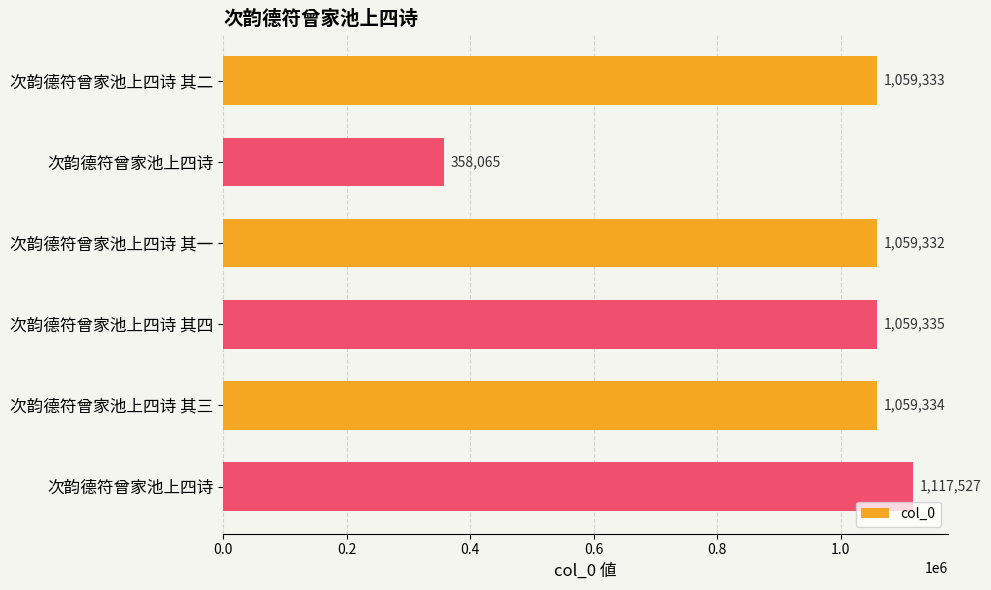

How many categories are shown in the chart?

6